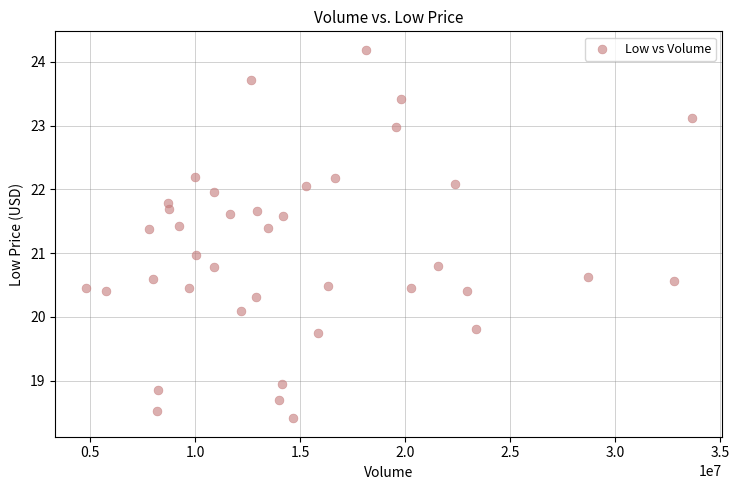

What is the range of X values (max minus min)?

28857600.0